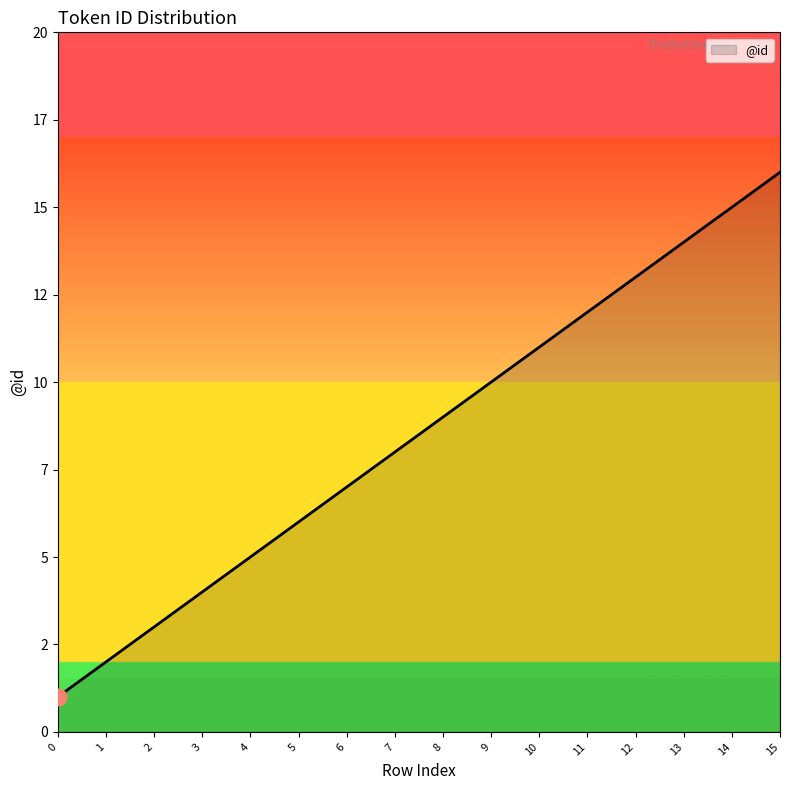

What is the value of the 9th point from the left?

9